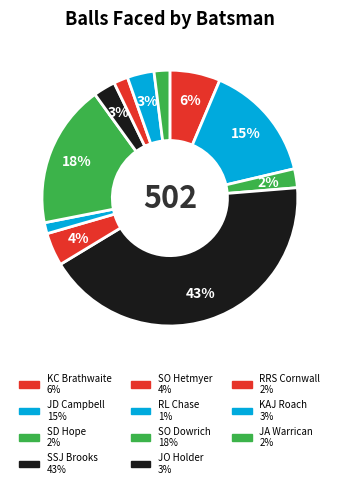

How many segments does this pie chart have?

11